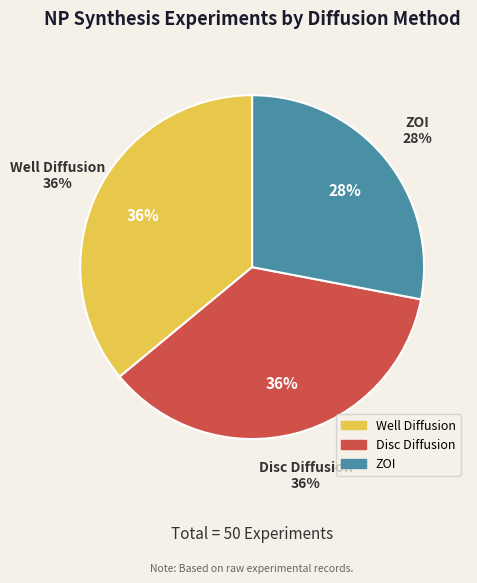

To the nearest percent, what percentage of the pie is ZOI?

28%